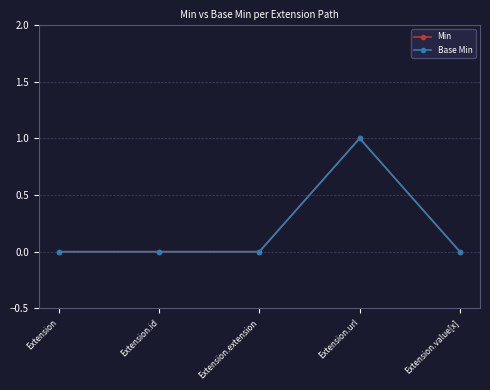

Is it true that Base Min equals -1 at Extension.id?

False